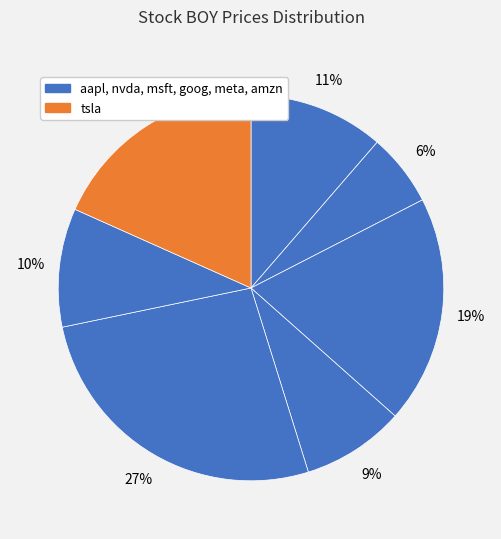

Which category has the biggest portion of the pie?

meta